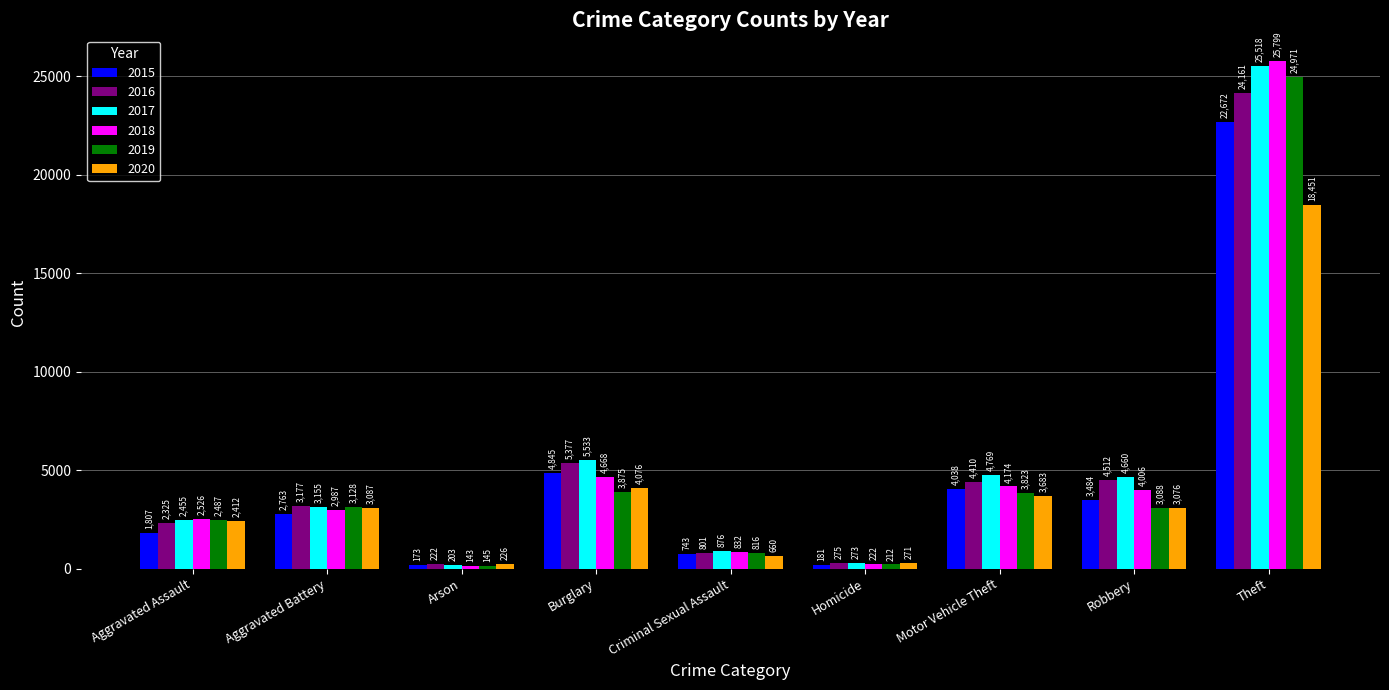

Reading left to right, what are all the values shown in this chart?

2015: Aggravated Assault=1807	Aggravated Battery=2763	Arson=173	Burglary=4845	Criminal Sexual Assault=743	Homicide=181	Motor Vehicle Theft=4038	Robbery=3484	Theft=22672
2016: Aggravated Assault=2325	Aggravated Battery=3177	Arson=222	Burglary=5377	Criminal Sexual Assault=801	Homicide=275	Motor Vehicle Theft=4410	Robbery=4512	Theft=24161
2017: Aggravated Assault=2455	Aggravated Battery=3155	Arson=203	Burglary=5533	Criminal Sexual Assault=876	Homicide=273	Motor Vehicle Theft=4769	Robbery=4660	Theft=25518
2018: Aggravated Assault=2526	Aggravated Battery=2987	Arson=143	Burglary=4668	Criminal Sexual Assault=832	Homicide=222	Motor Vehicle Theft=4174	Robbery=4006	Theft=25799
2019: Aggravated Assault=2487	Aggravated Battery=3128	Arson=145	Burglary=3875	Criminal Sexual Assault=816	Homicide=212	Motor Vehicle Theft=3823	Robbery=3088	Theft=24971
2020: Aggravated Assault=2412	Aggravated Battery=3087	Arson=226	Burglary=4076	Criminal Sexual Assault=660	Homicide=271	Motor Vehicle Theft=3683	Robbery=3076	Theft=18451